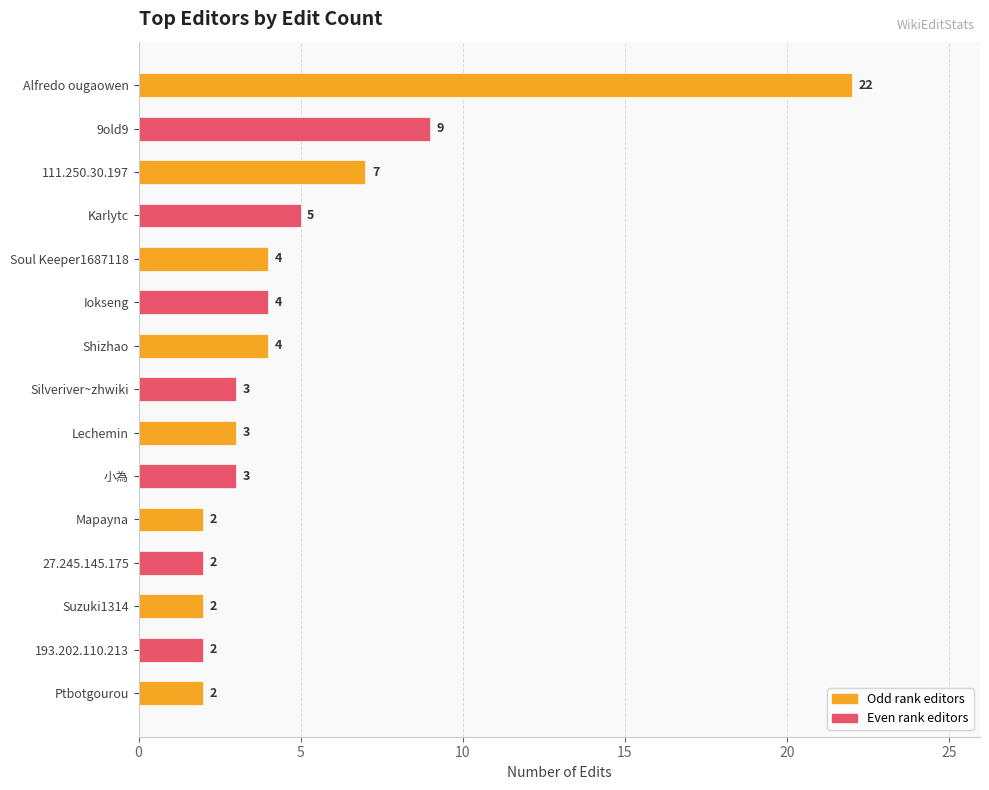

Reading top to bottom, transcribe all the data shown in this chart.

Alfredo ougaowen=22	9old9=9	111.250.30.197=7	Karlytc=5	Soul Keeper1687118=4	Iokseng=4	Shizhao=4	Silveriver~zhwiki=3	Lechemin=3	小為=3	Mapayna=2	27.245.145.175=2	Suzuki1314=2	193.202.110.213=2	Ptbotgourou=2